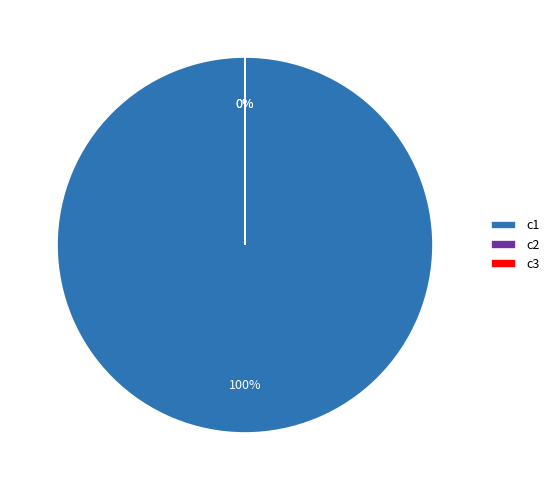

Which category has the smallest portion of the pie?

c2